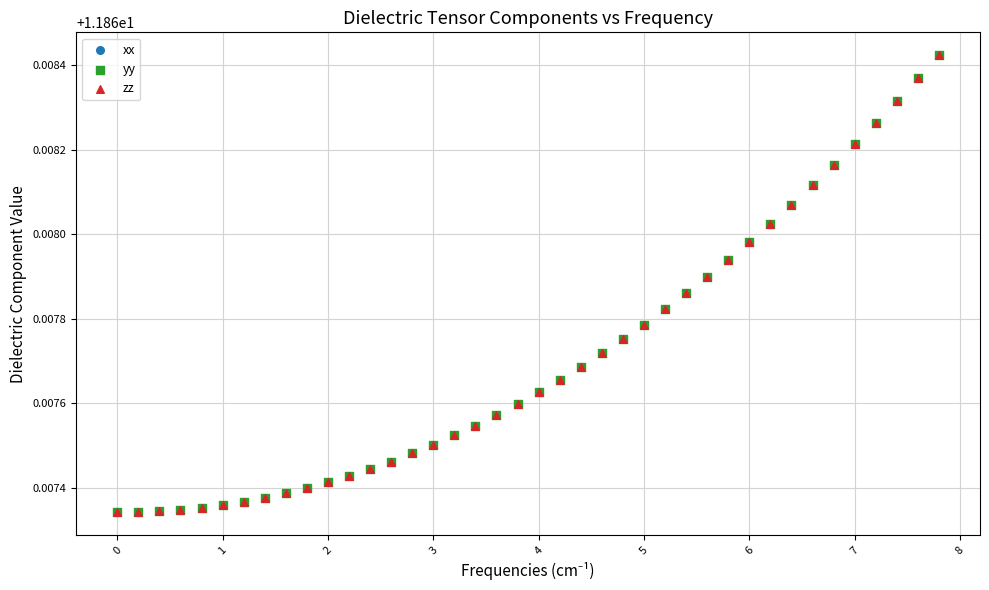

What are all the series names shown in the legend?

xx, yy, zz